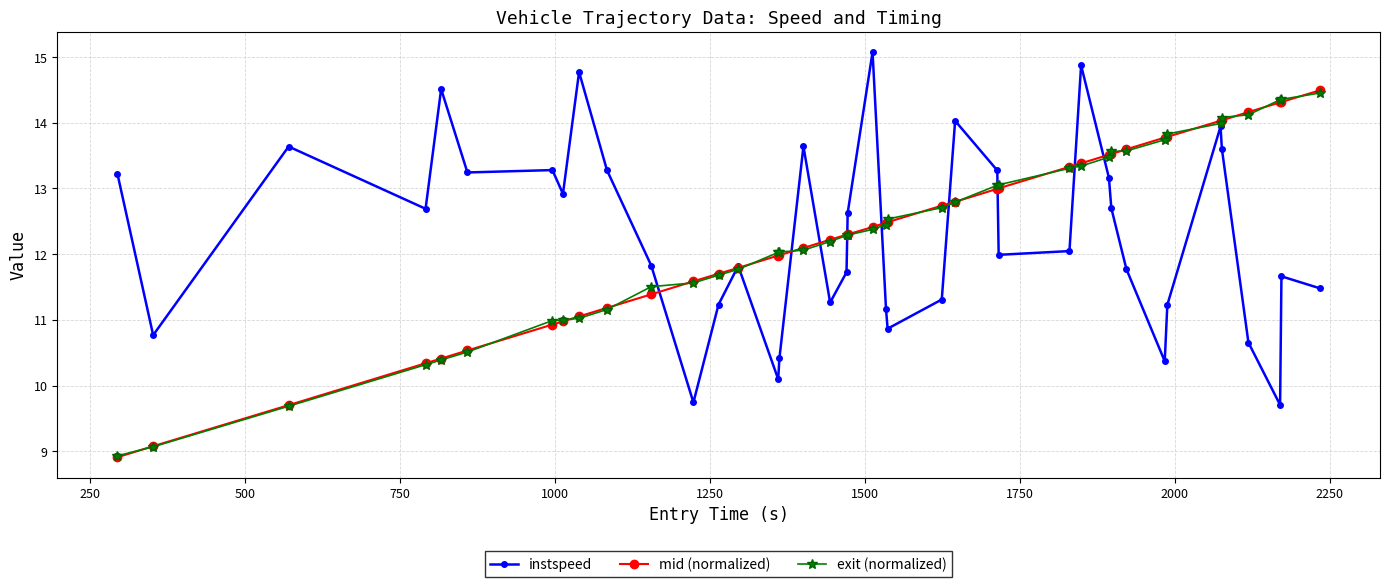

What is the maximum value shown in the chart?

15.1